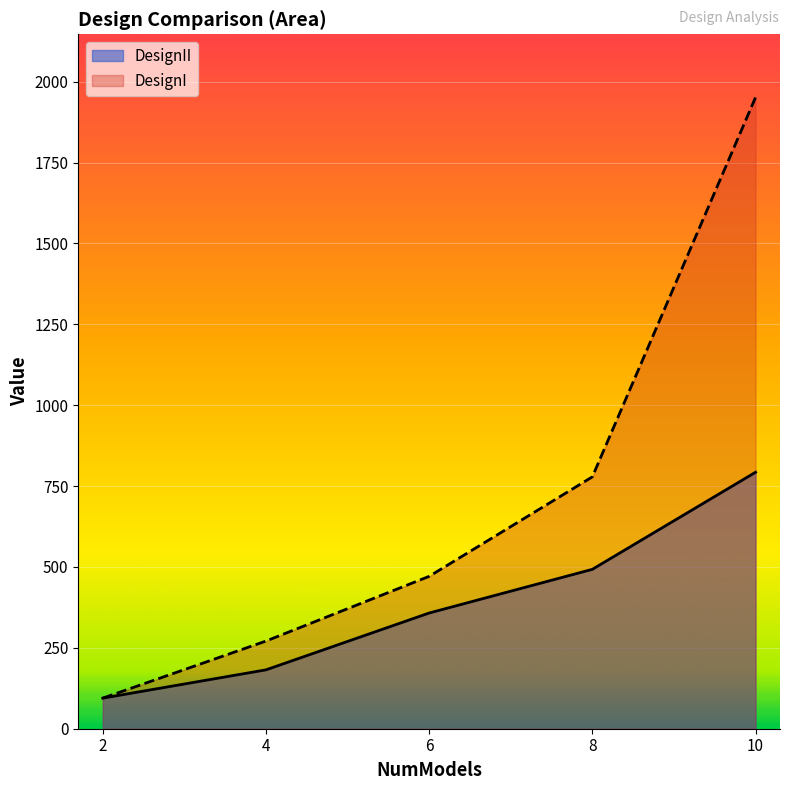

Rank the series by their maximum value, from lowest to highest.

DesignII, DesignI